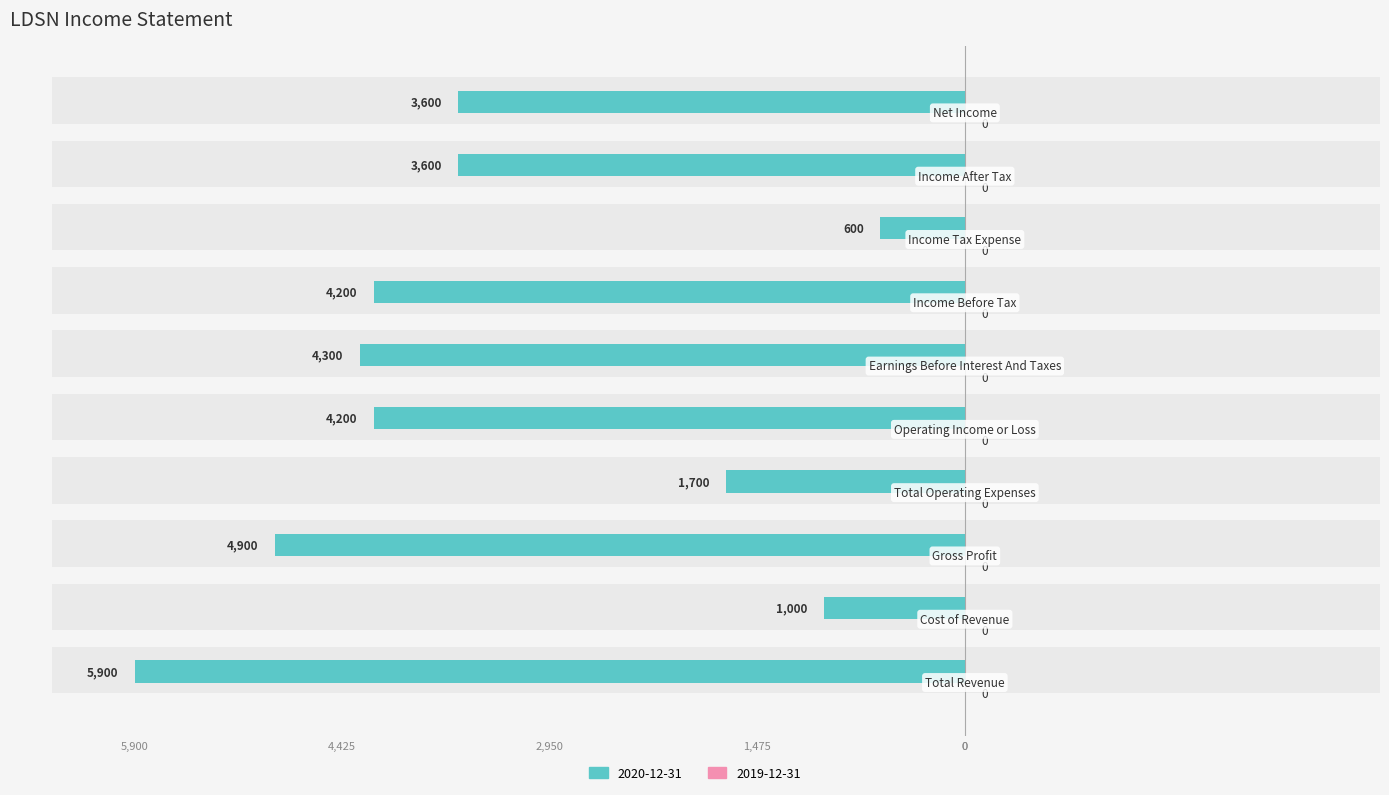

What is the difference between the values at Total Revenue and Earnings Before Interest And Taxes?

1600